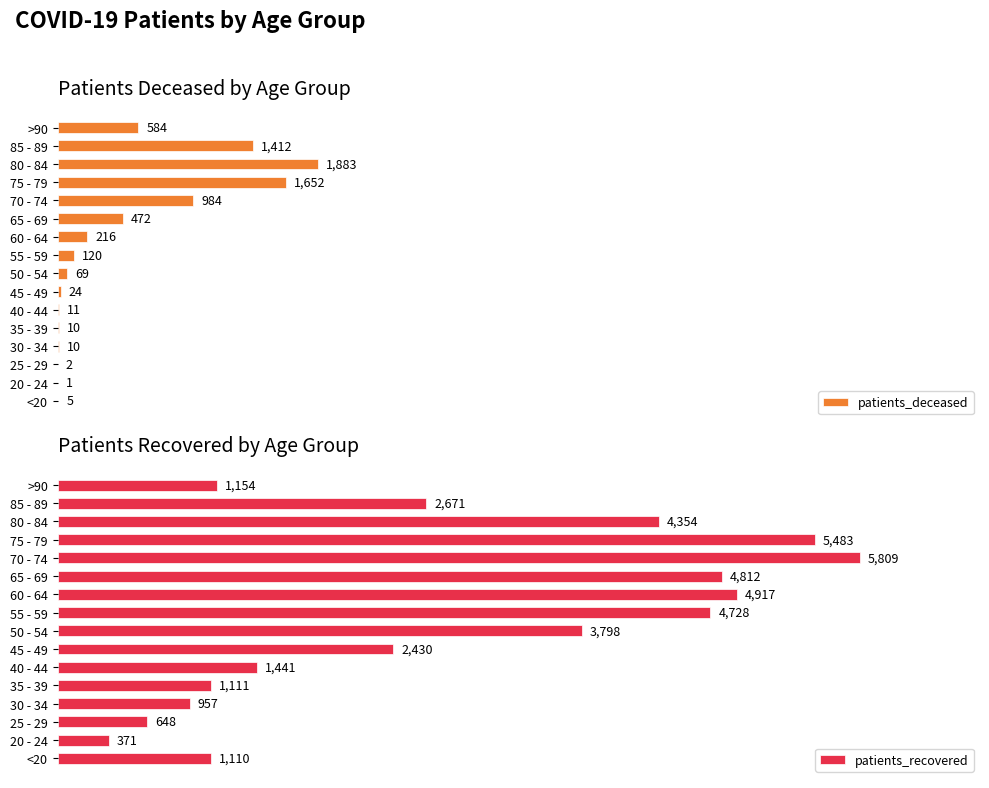

What is the average value of the patients_deceased series?

466